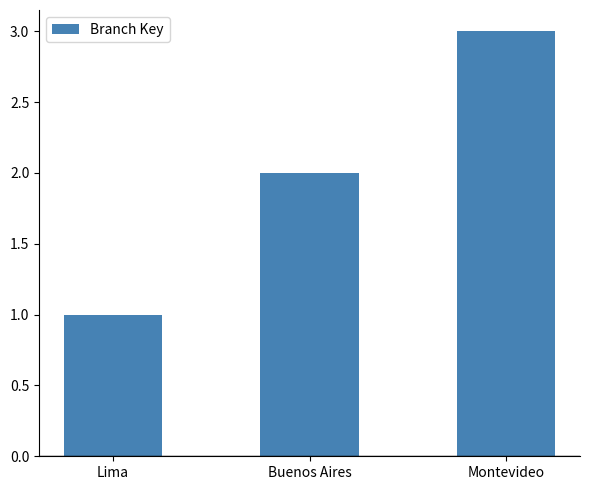

Count the values in the range 1 to 3.

3